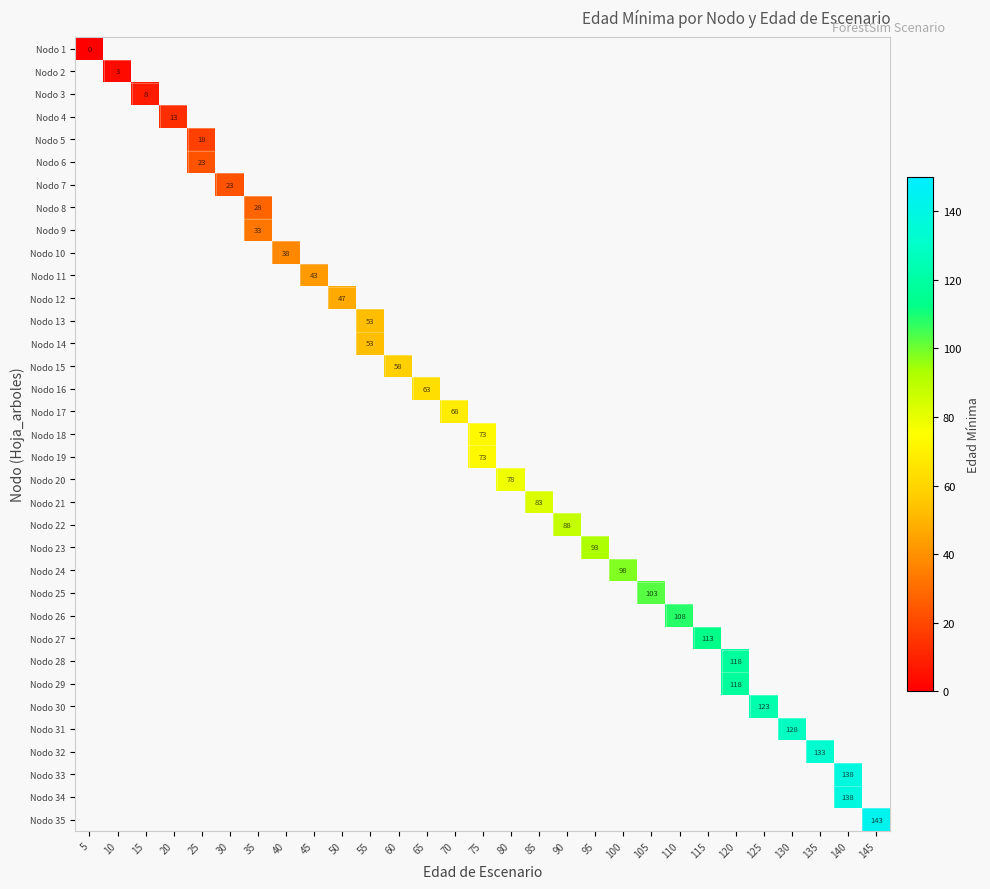

Which category has the highest value in the row_0 series?

5